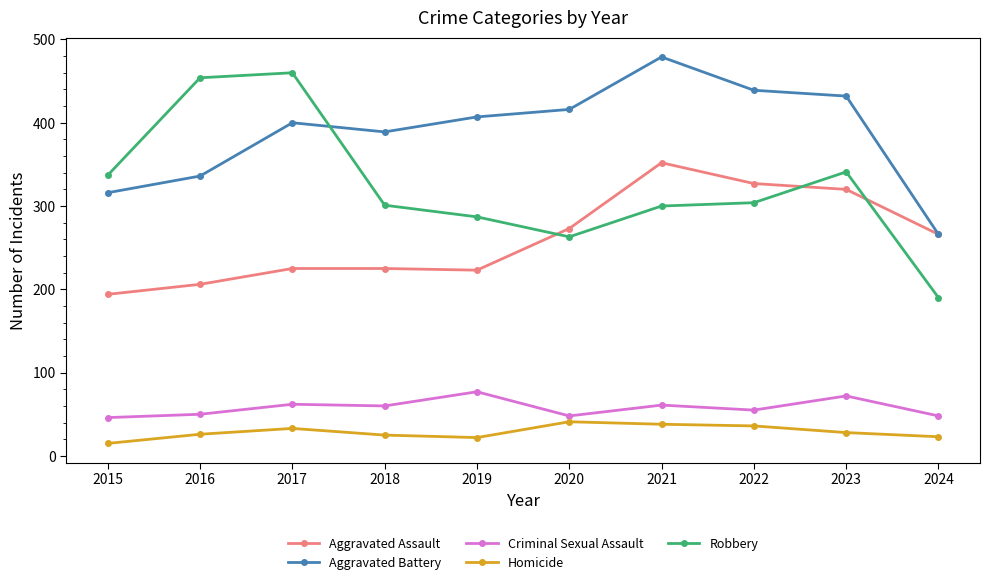

What is the highest value of the Aggravated Assault series?

352